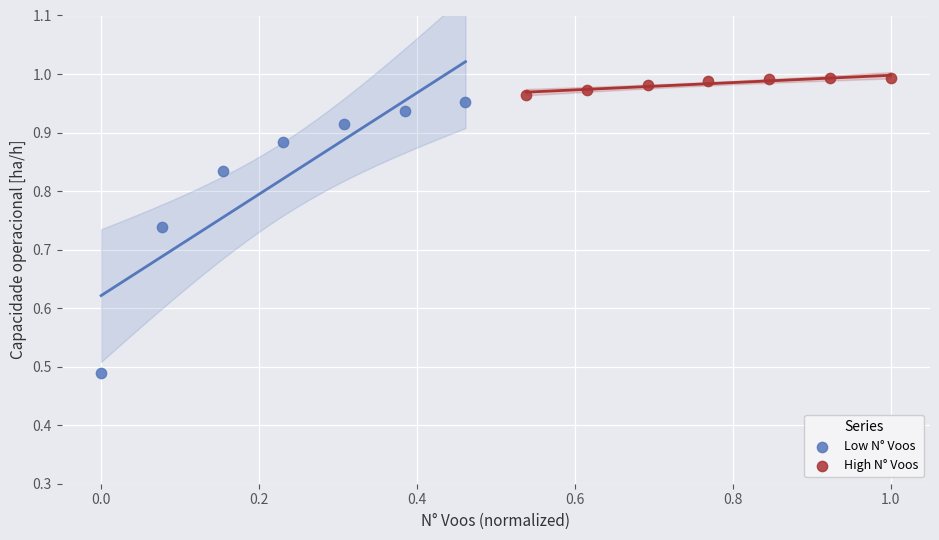

Which series has the largest Y range (max minus min)?

Low N° Voos